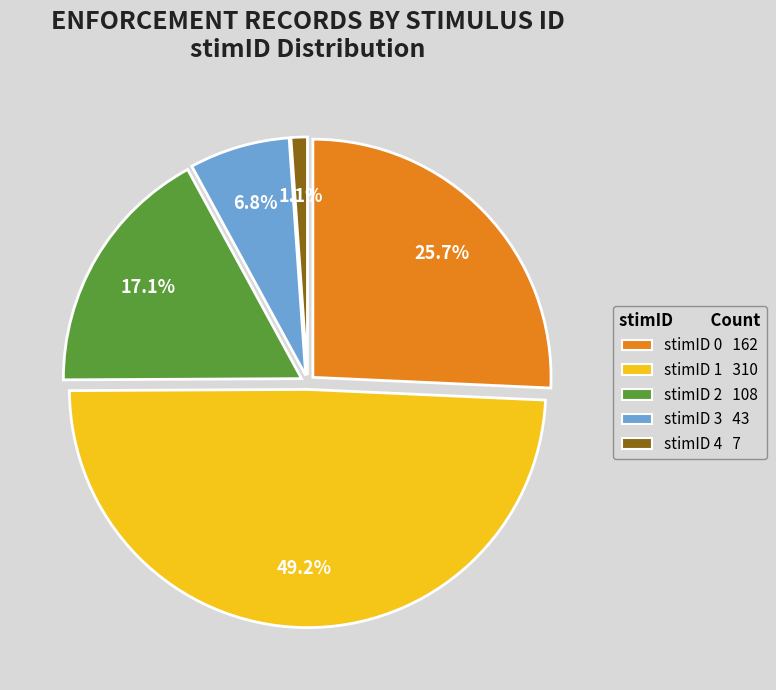

Is there any slice that represents more than half of the pie?

No